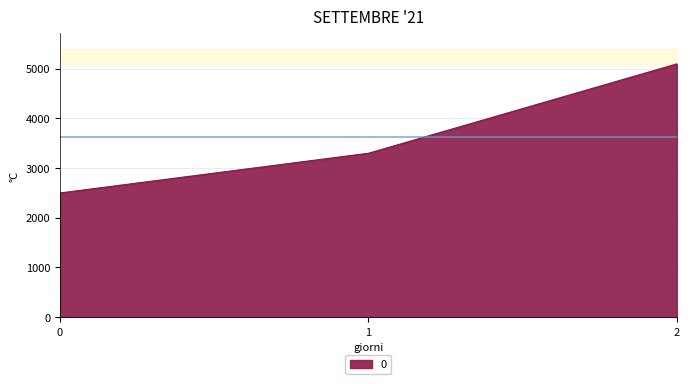

List the labels in order of value, largest first.

2, 1, 0